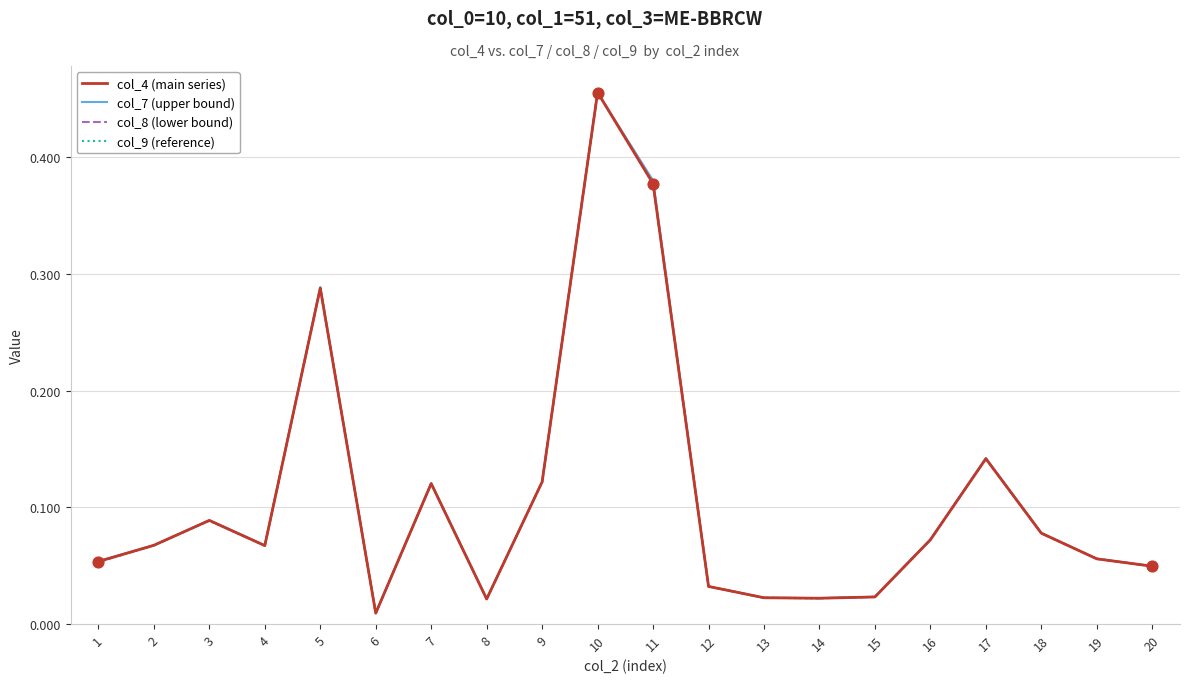

Which series contains the highest Y value?

col_8 (lower bound)